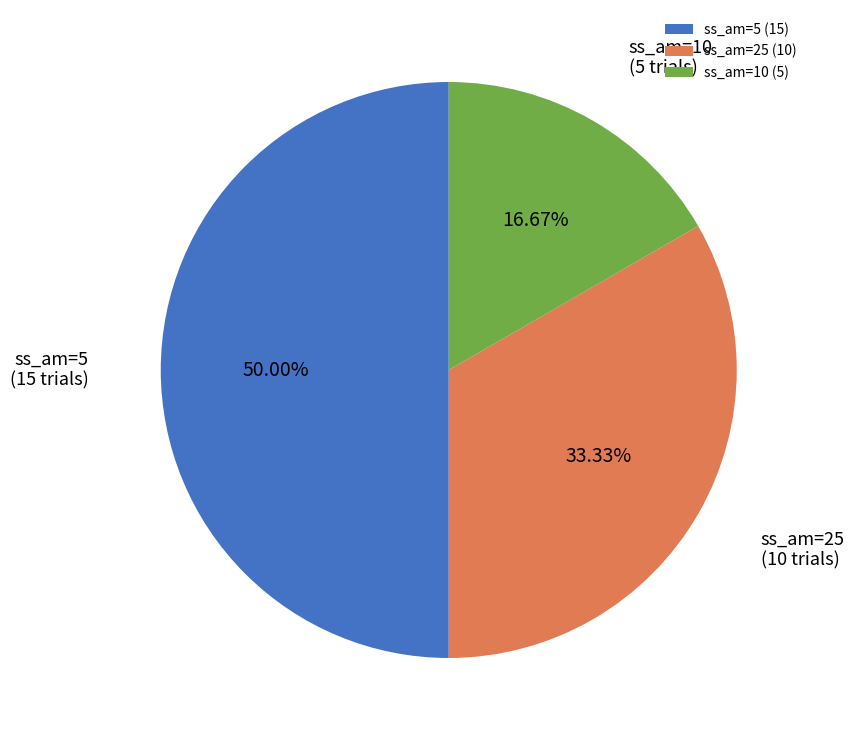

Rank the categories by value from lowest to highest.

ss_am=10 (5), ss_am=25 (10), ss_am=5 (15)